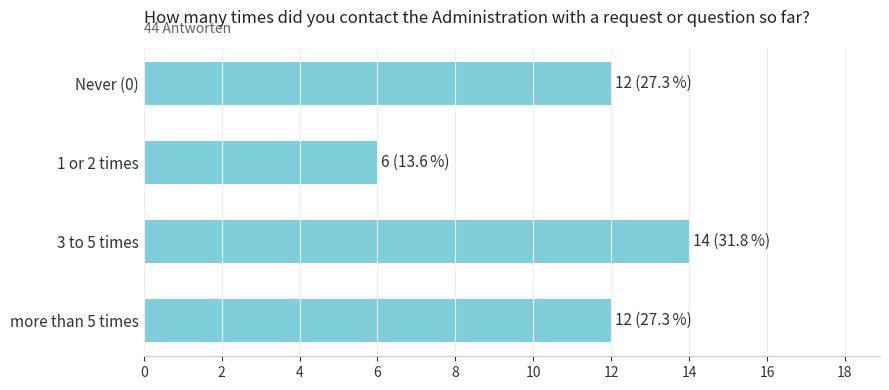

What is the average value?

11